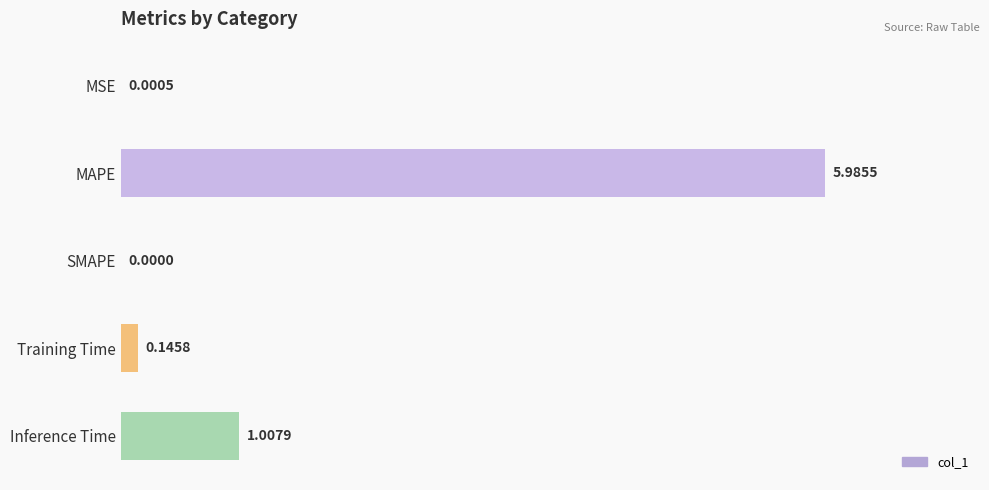

Which category has the highest value across all series?

MAPE